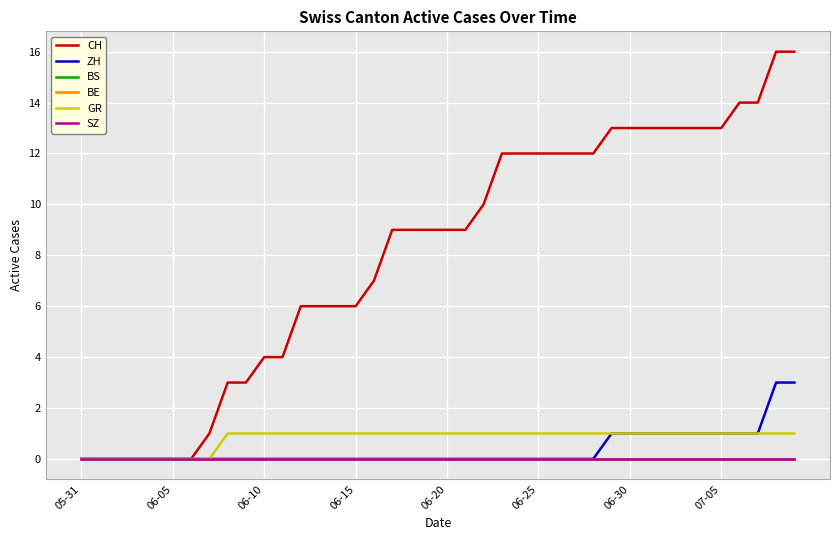

Is this an area chart (filled region under the line)?

No